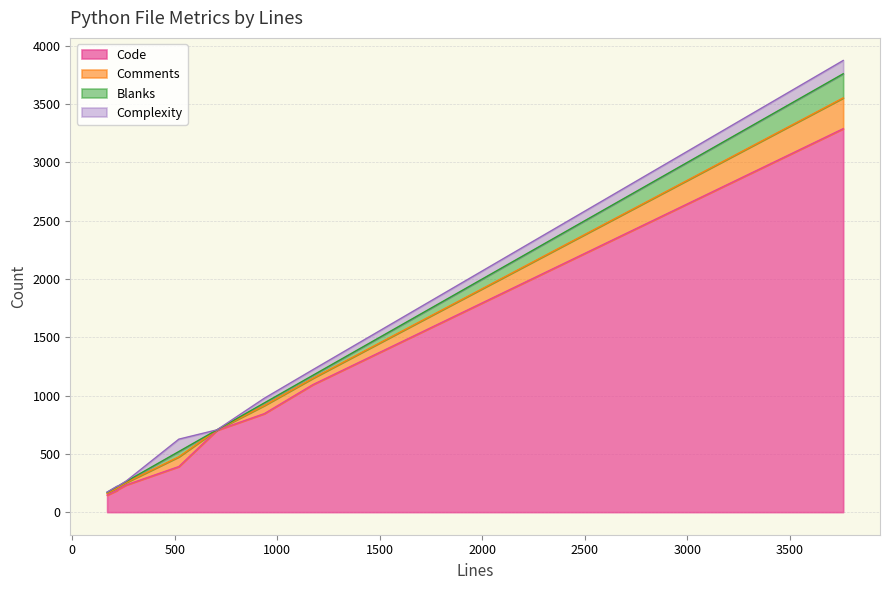

Does the chart display data point markers on the line(s)?

No